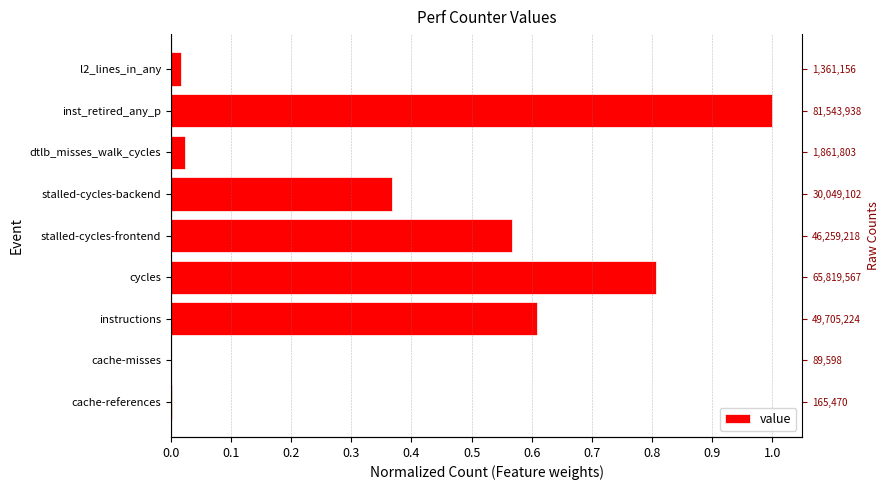

What is the change in value from stalled-cycles-frontend to inst_retired_any_p?

+0.4